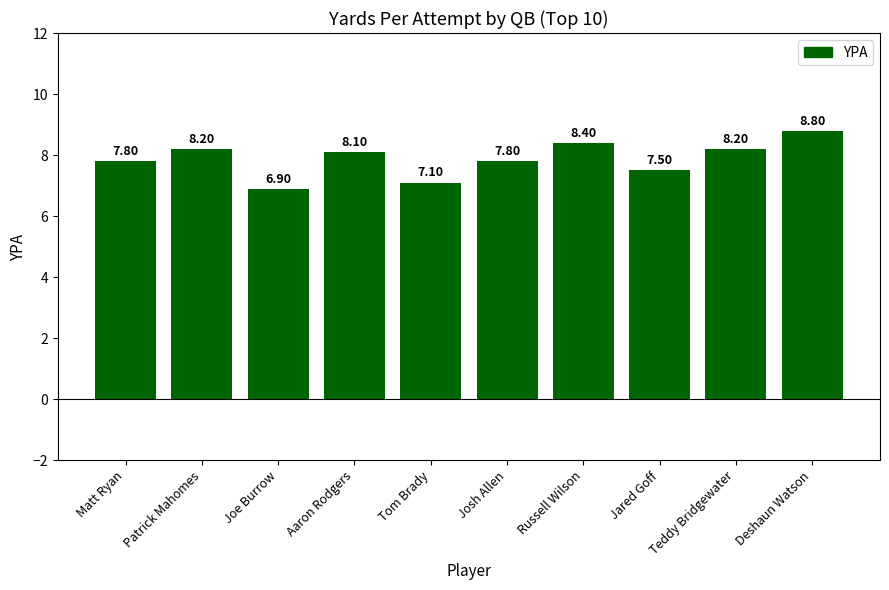

What is the maximum value shown in the chart?

8.8